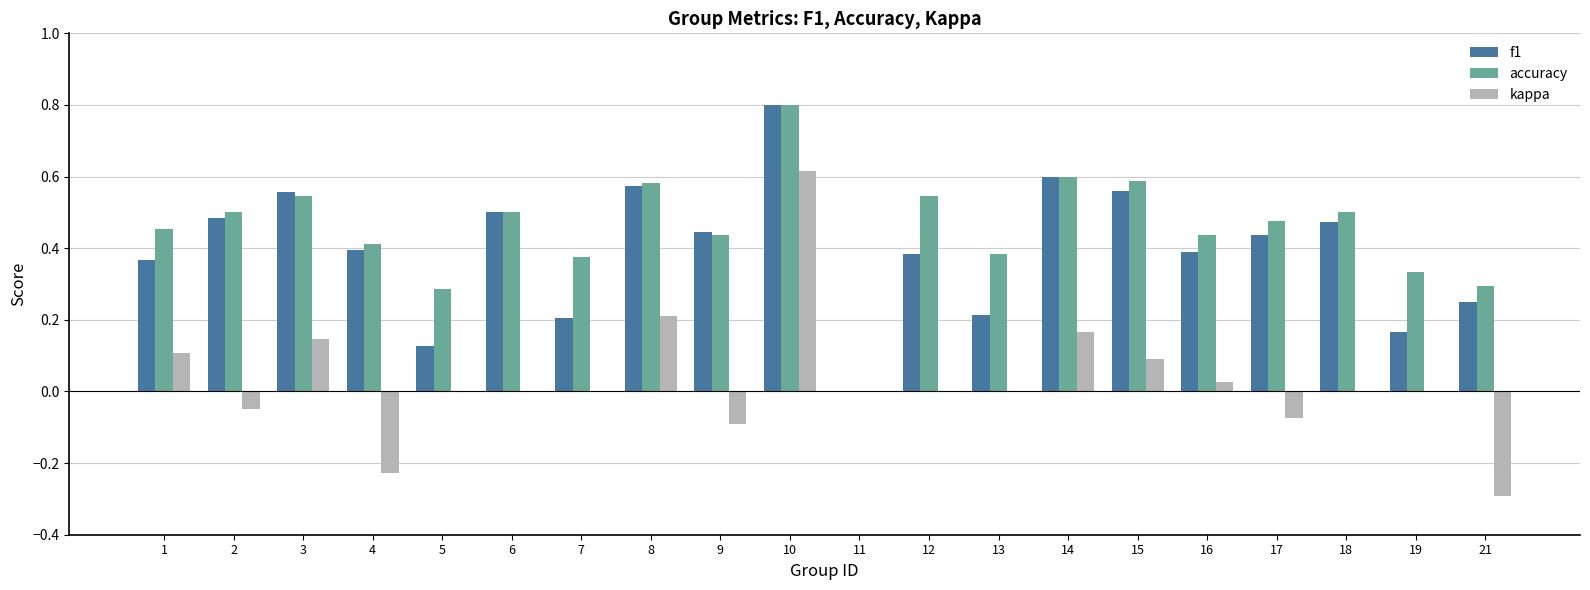

At which category is the sum across all series the highest?

10